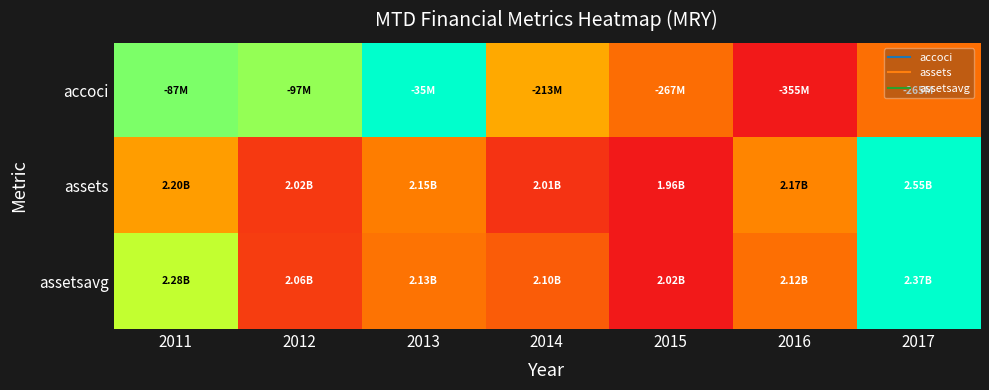

Between 2017 and 2015, which is larger?

2017